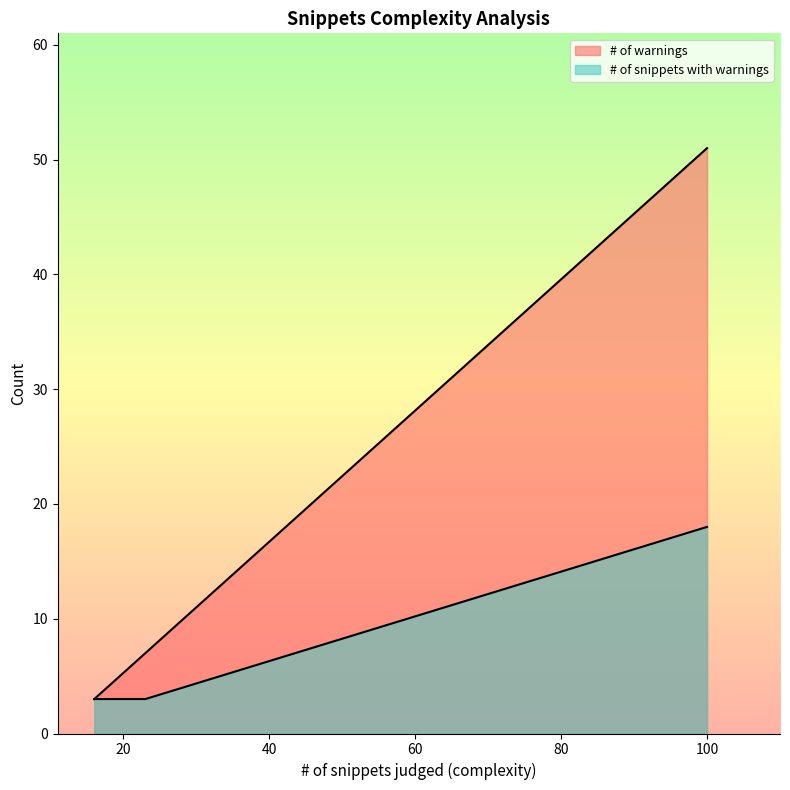

True or false: # of snippets with warnings has a value of 3 at Something - COG Dataset 1.

True